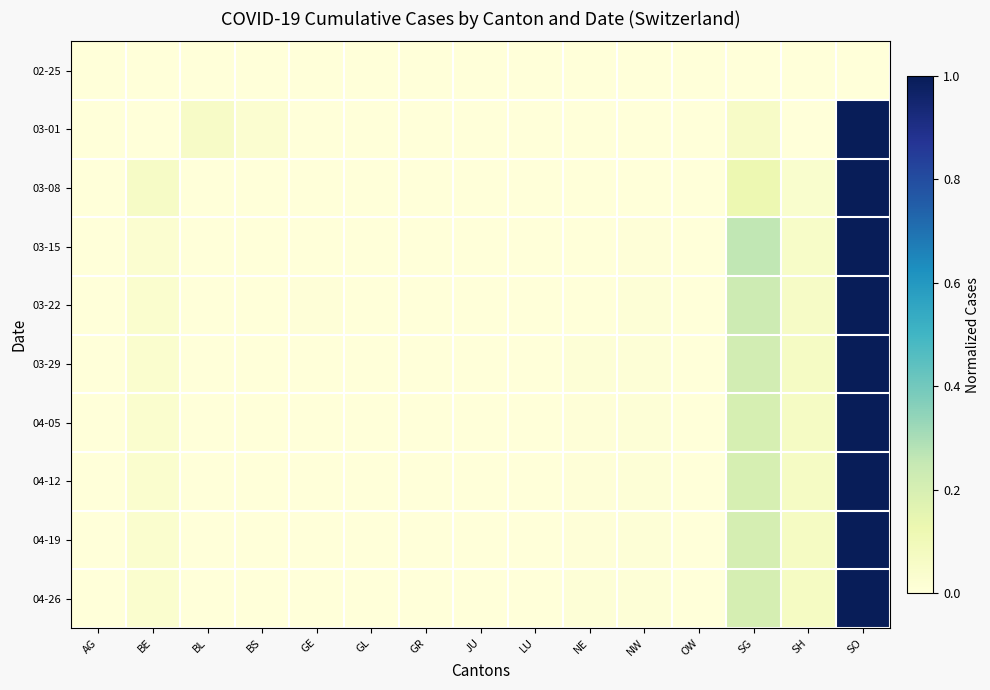

Rank the series at LU from lowest to highest value.

02-25, 03-01, 03-08, 03-15, 04-12, 04-19, 04-26, 04-05, 03-29, 03-22